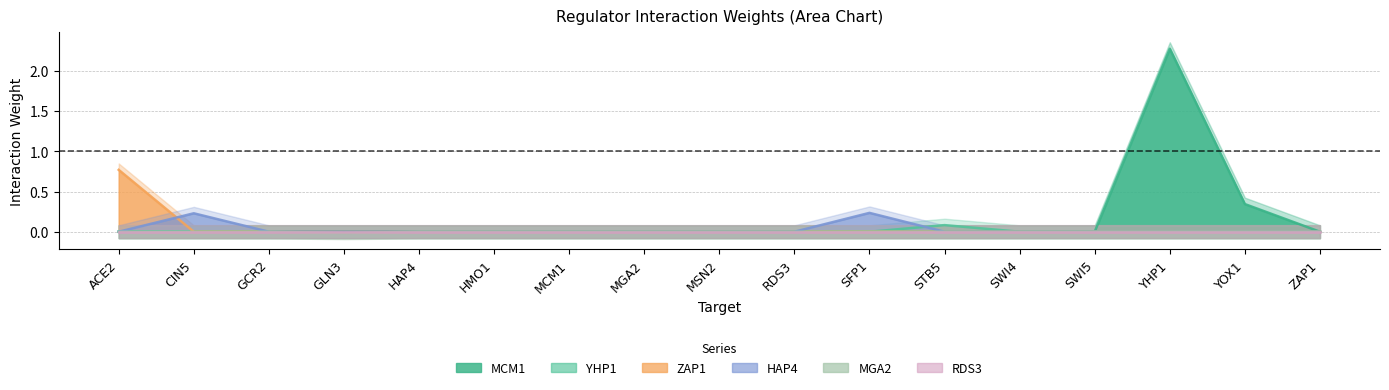

Reading left to right, what are all the values shown in this chart?

MCM1: 0.0	0.0	0.0	0.0	0.0	0.0	0.0	0.0	0.0	0.0	0.0	0.0	0.0	0.0	2.3	0.3	0.0
YHP1: 0.0	0.0	0.0	0.0	0.0	0.0	0.0	0.0	0.0	0.0	0.0	0.1	0.0	0.0	0.0	0.0	0.0
ZAP1: 0.8	0.0	0.0	0.0	0.0	0.0	0.0	0.0	0.0	0.0	0.0	0.0	0.0	0.0	0.0	0.0	0.0
HAP4: 0.0	0.2	0.0	0.0	0.0	0.0	0.0	0.0	0.0	0.0	0.2	0.0	0.0	0.0	0.0	0.0	0.0
MGA2: 0.0	0.0	0.0	-0.0	0.0	0.0	0.0	0.0	0.0	0.0	0.0	0.0	0.0	0.0	0.0	0.0	0.0